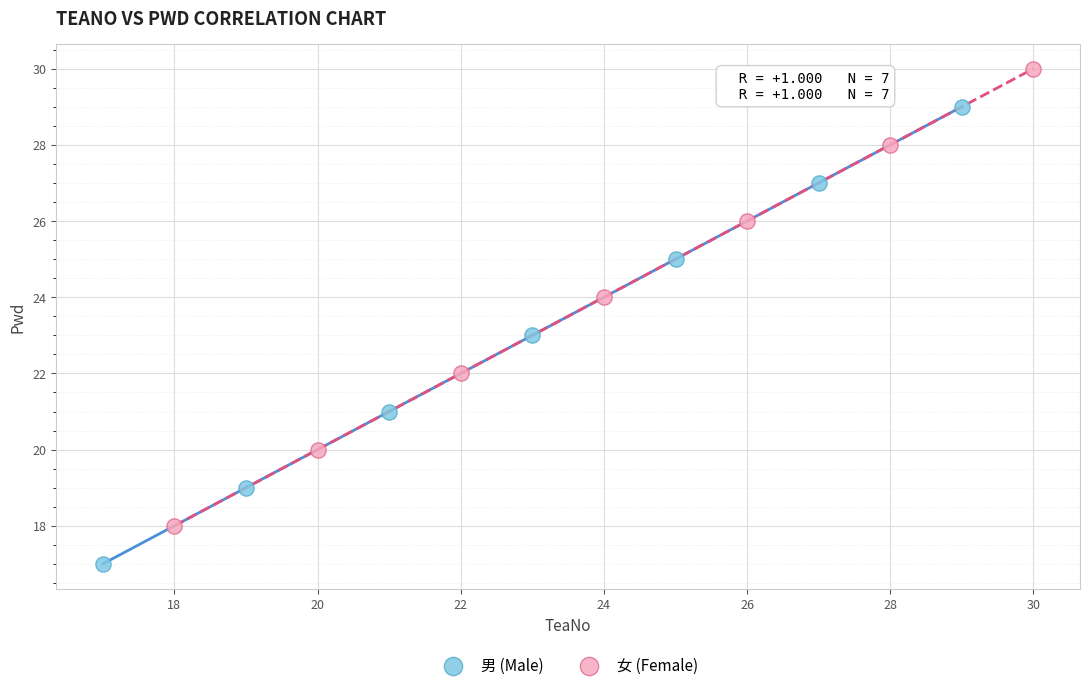

Which series reaches the maximum Y coordinate?

女 (Female)